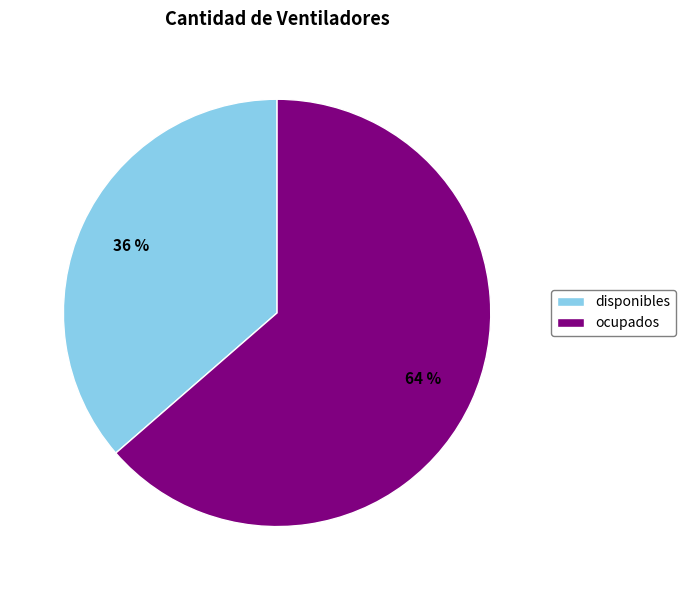

What is the ratio of the value at disponibles to the value at ocupados?

0.6